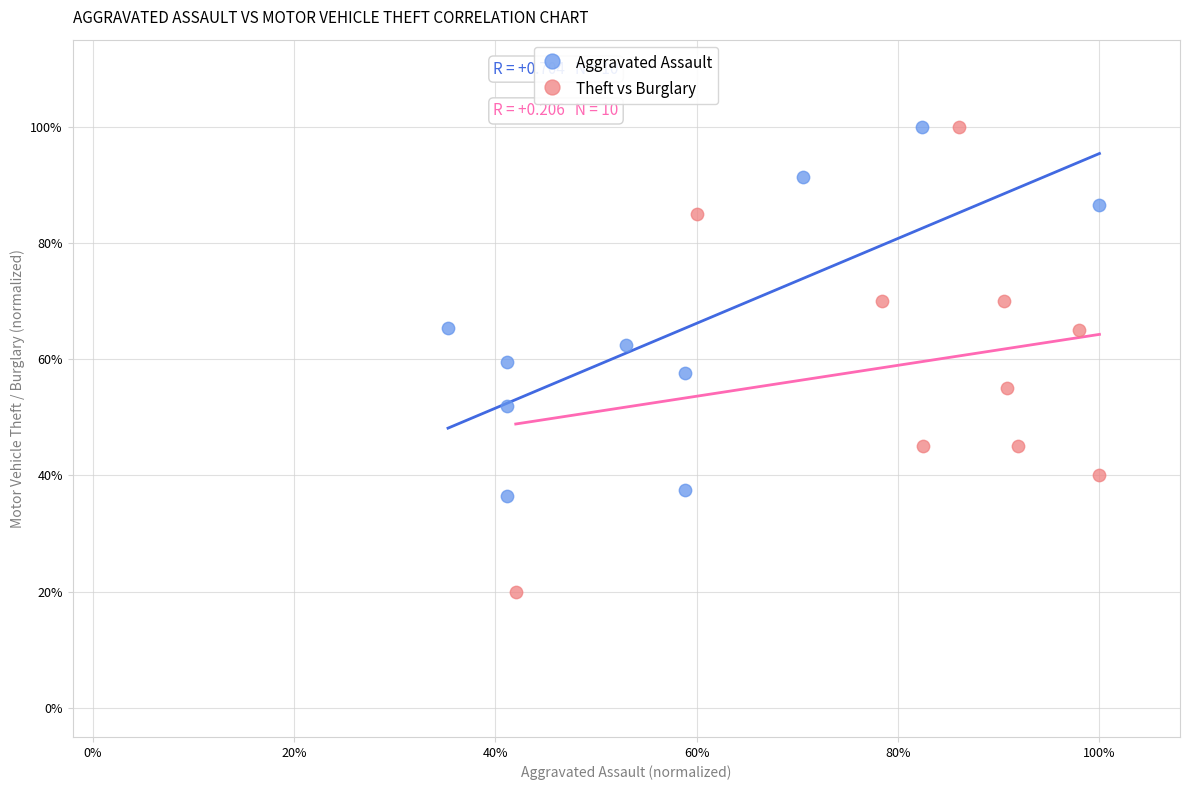

What are all the series names shown in the legend?

Aggravated Assault, Theft vs Burglary